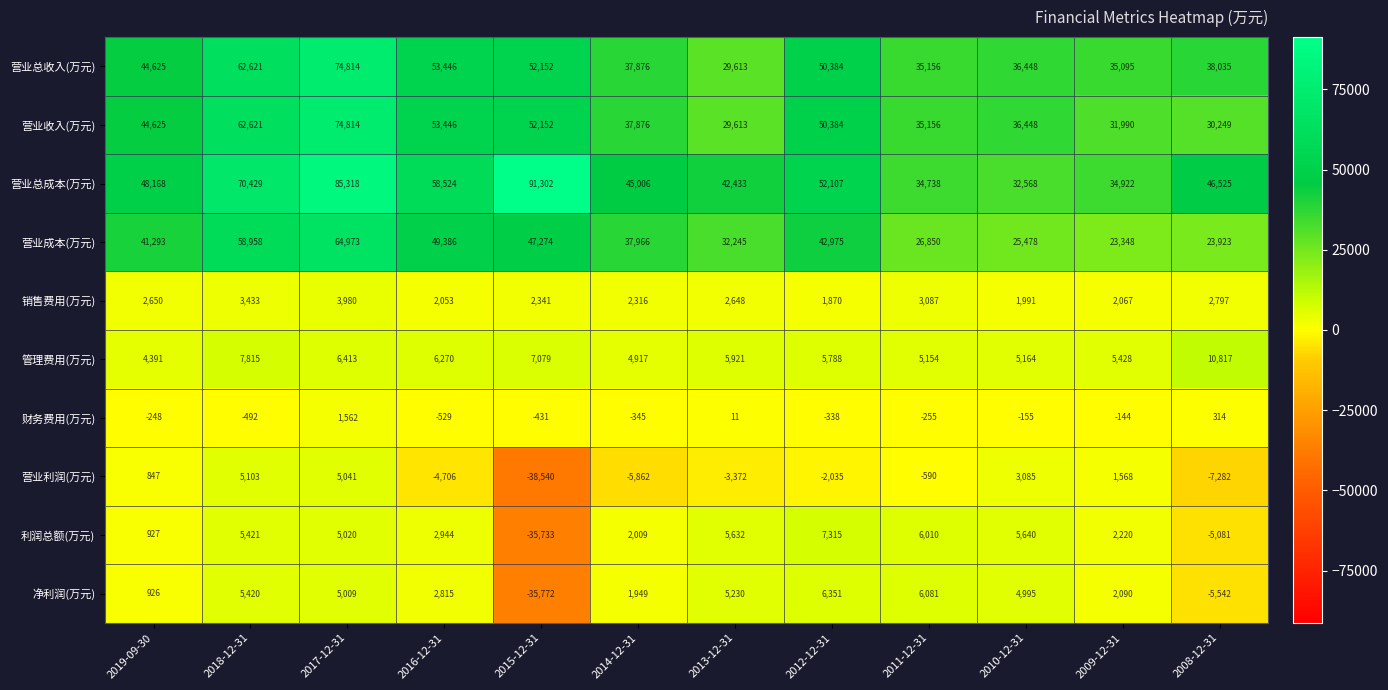

Which series has the largest range (max minus min)?

营业总成本(万元)